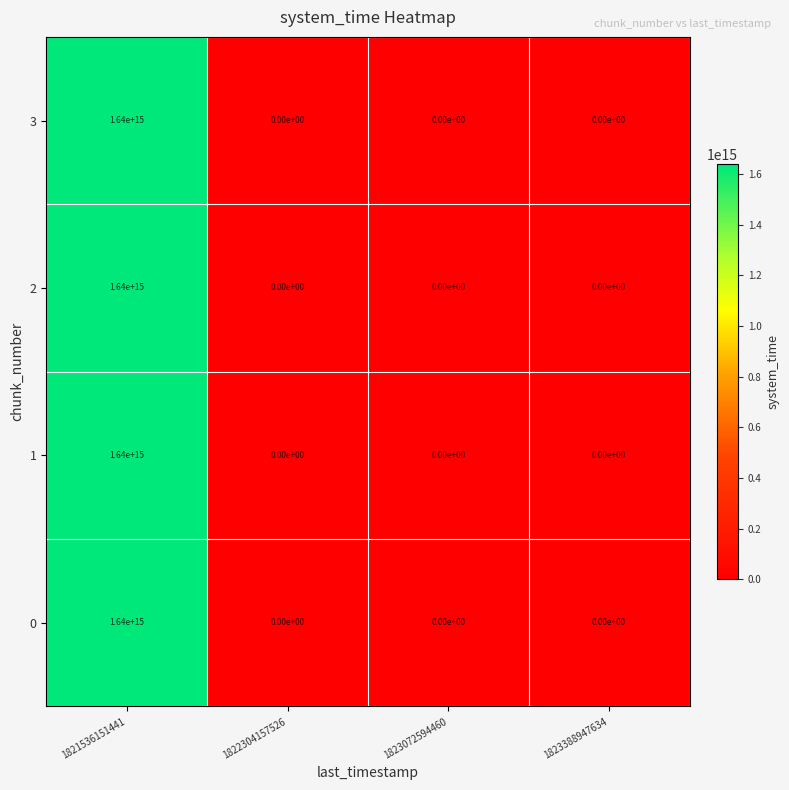

How many series are shown in this chart?

4